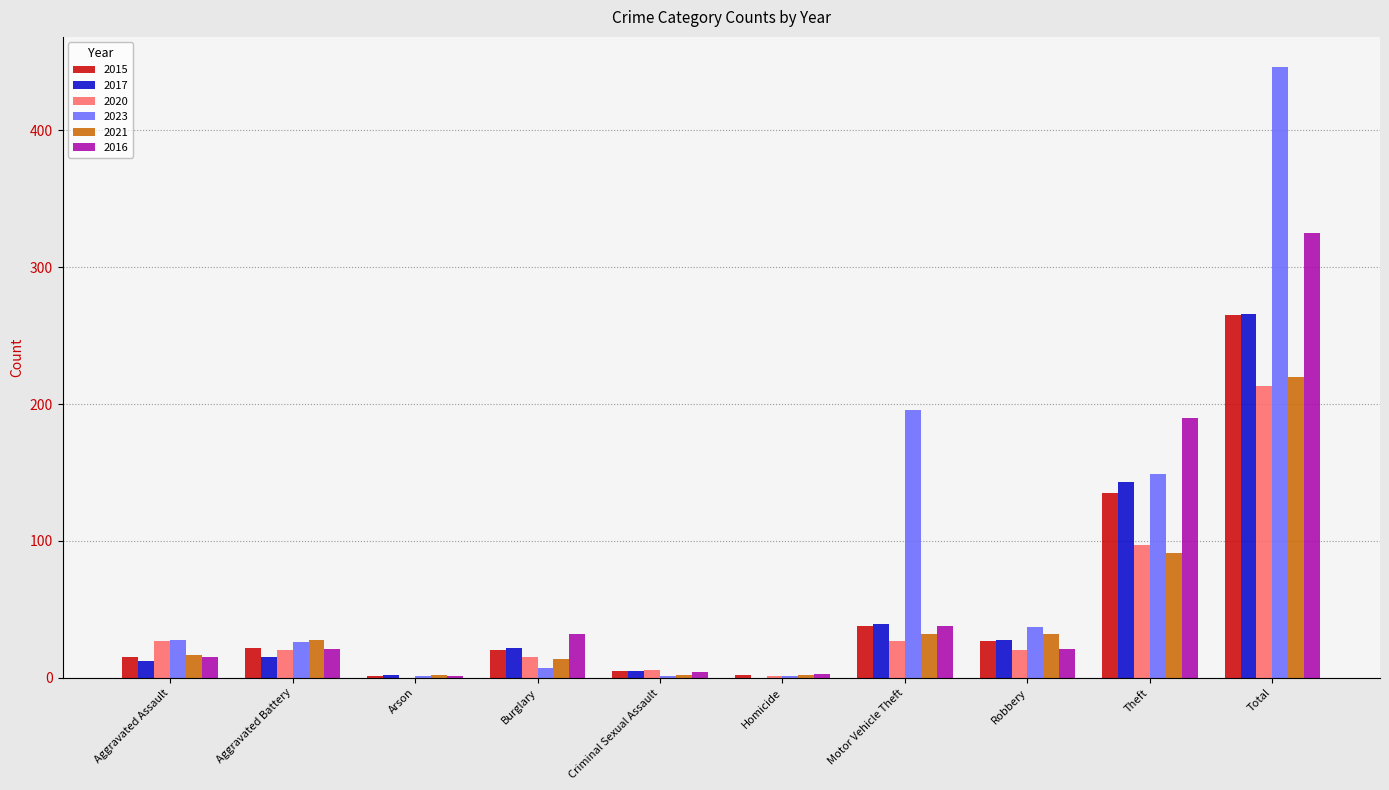

Which series has the largest total across all categories?

2023